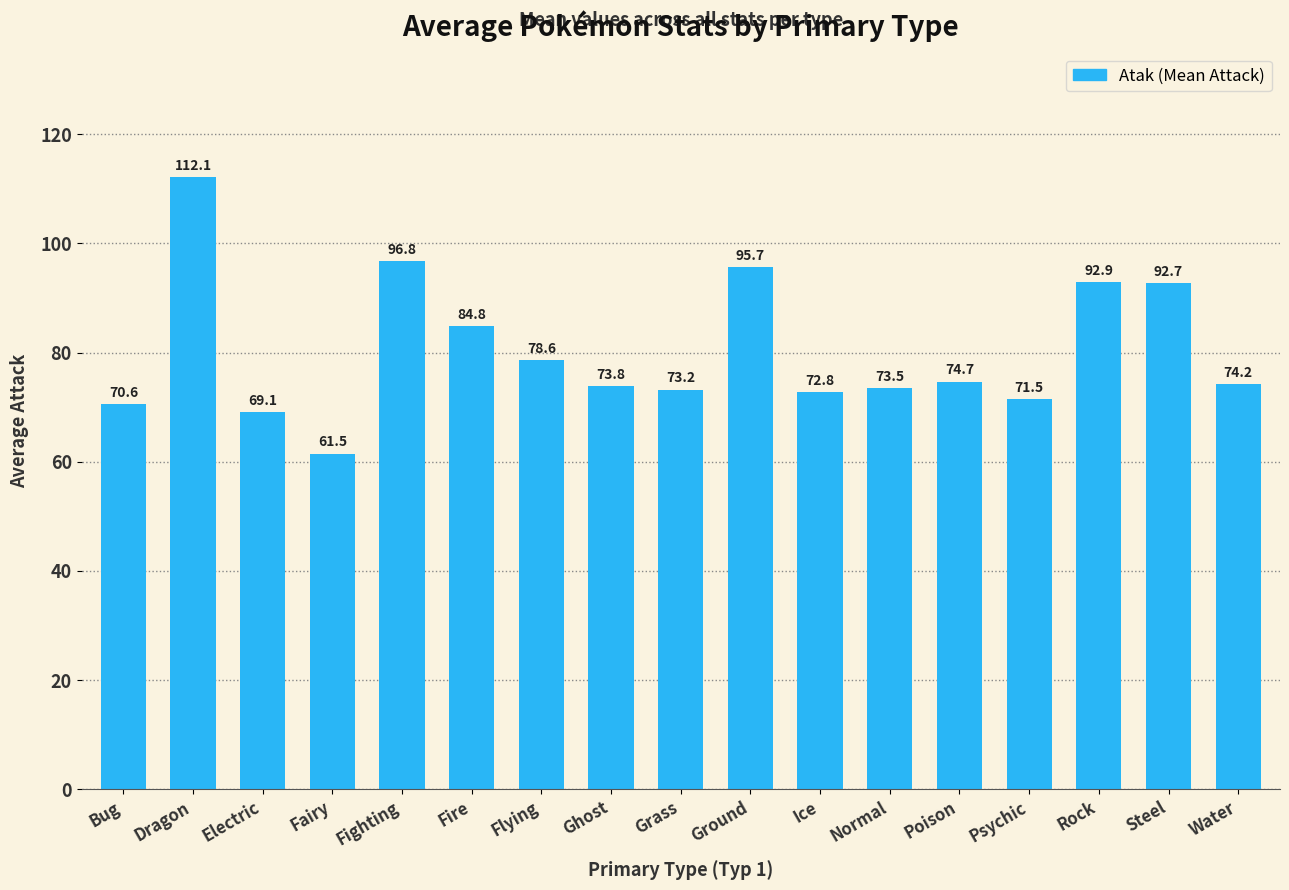

What is the sum of all values?

1368.5